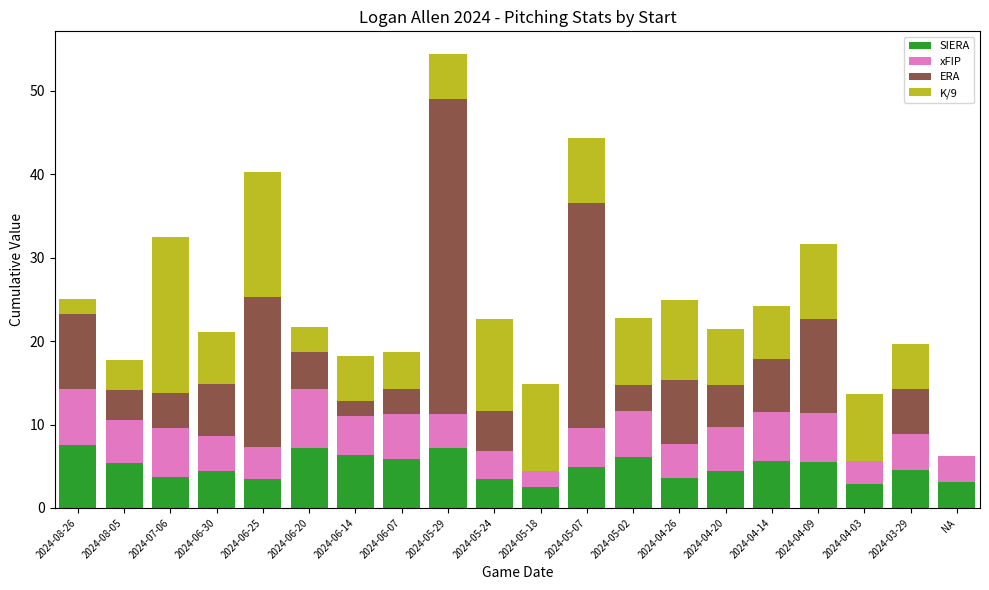

Does the chart contain stacked bars?

Yes